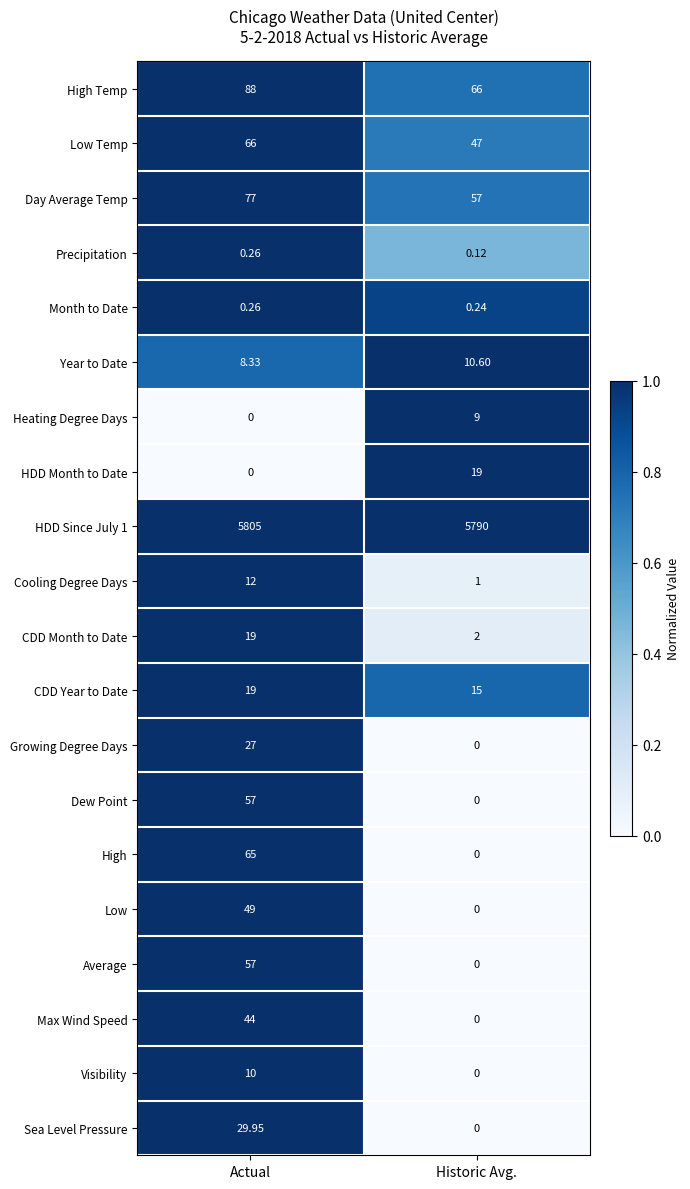

Is the value of Dew Point at Actual greater than the value of Low at Historic Avg.?

Yes